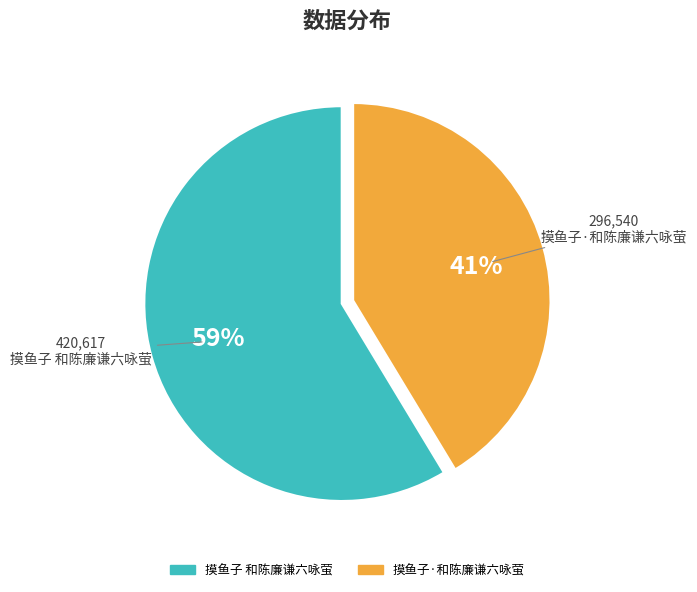

Which slice is the largest?

摸鱼子 和陈廉谦六咏萤